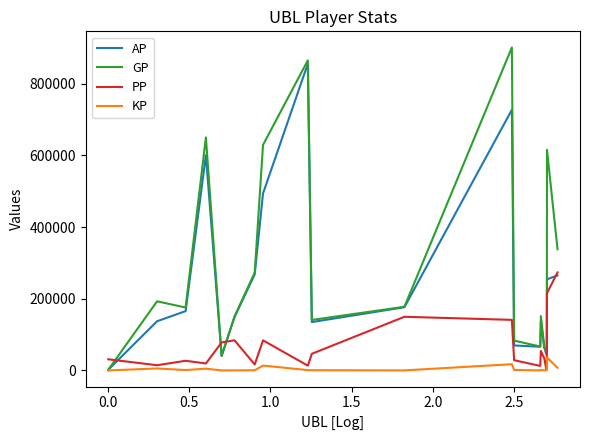

Which series has the widest spread of values?

GP